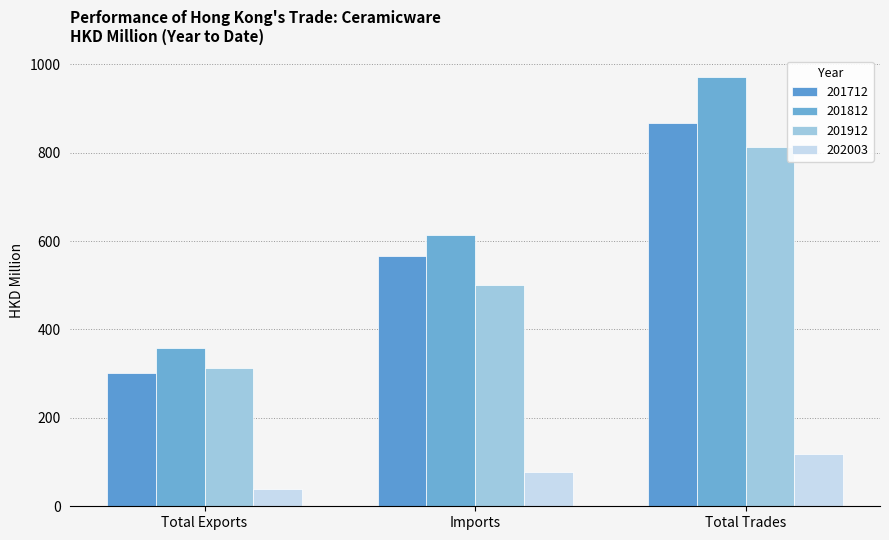

The value of 201912 at Total Exports is 69.3. True or false?

False